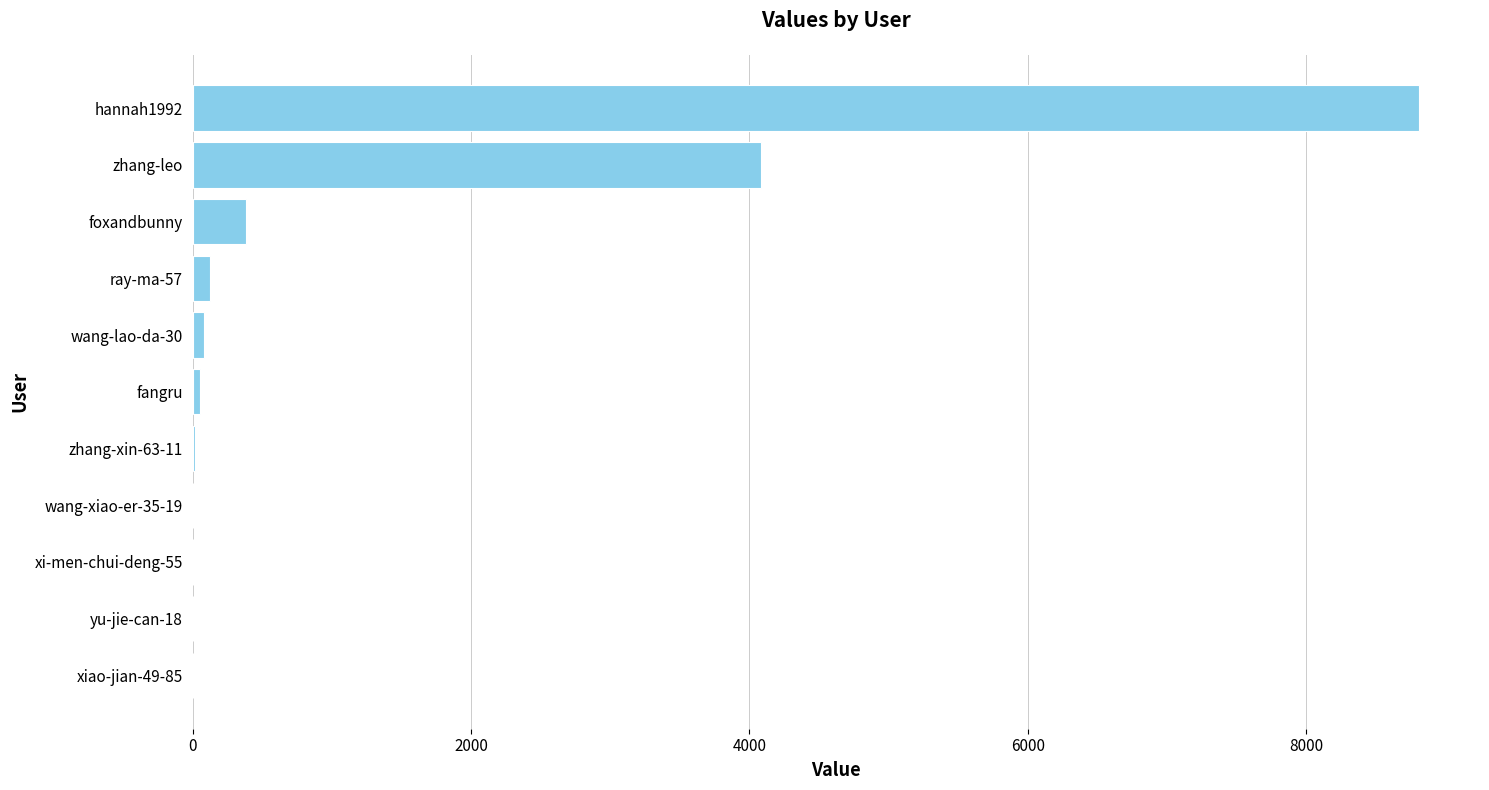

Which category has the highest value across all series?

hannah1992